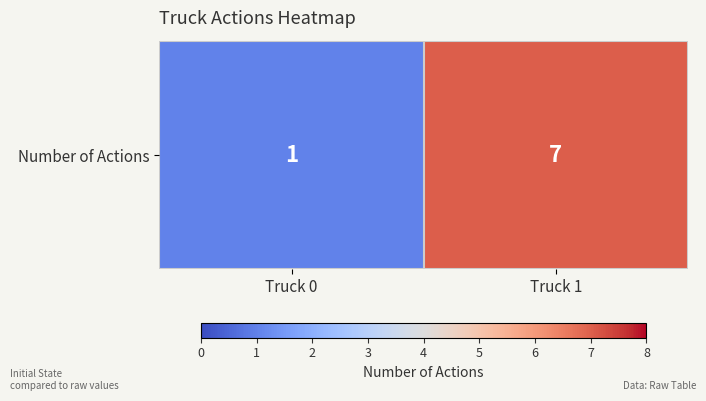

Reading left to right, extract all data points from this chart.

1	7